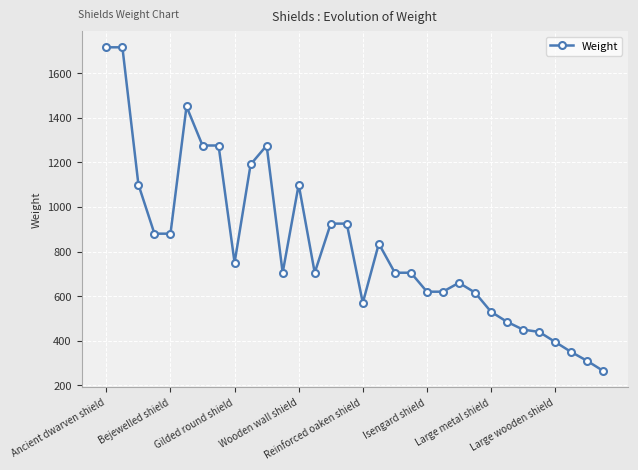

What is the greatest value displayed?

1715